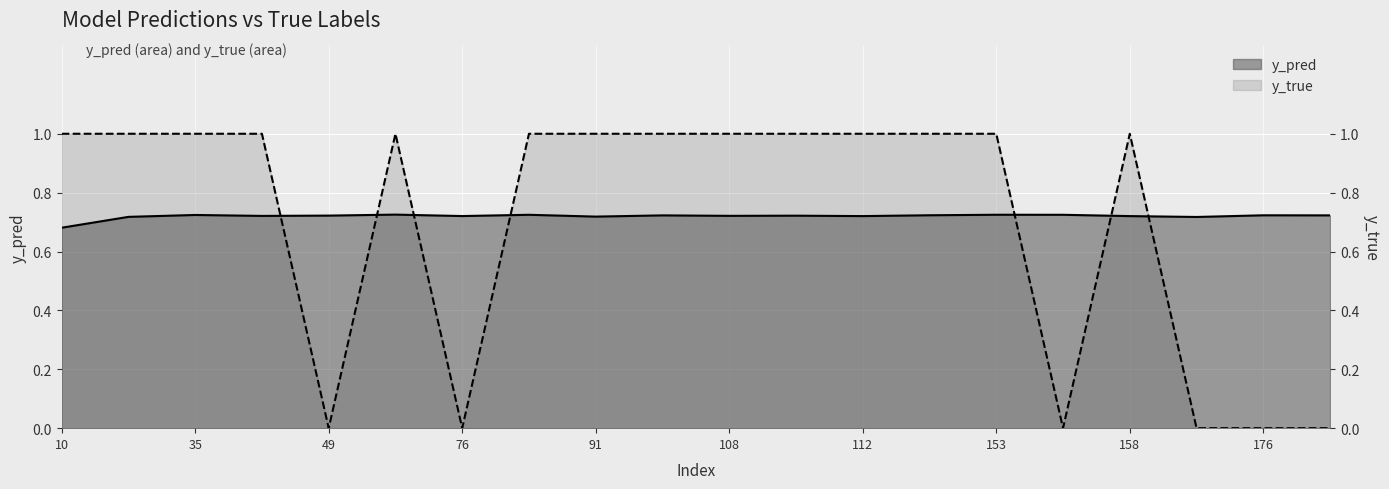

Which series has the largest range (max minus min)?

y_true